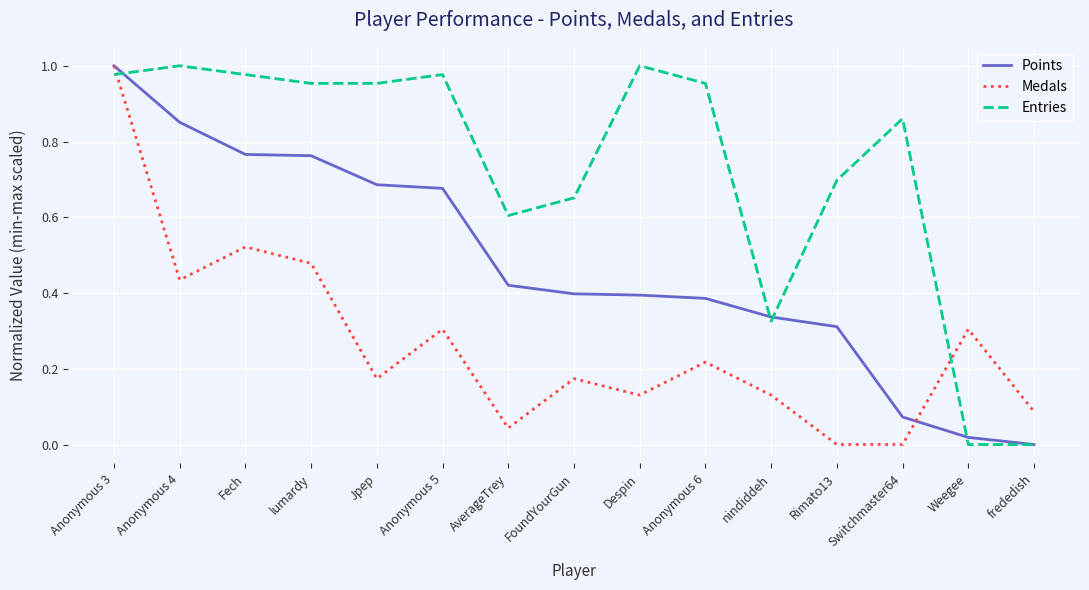

The value of Points at Anonymous 6 is 0.4. True or false?

True